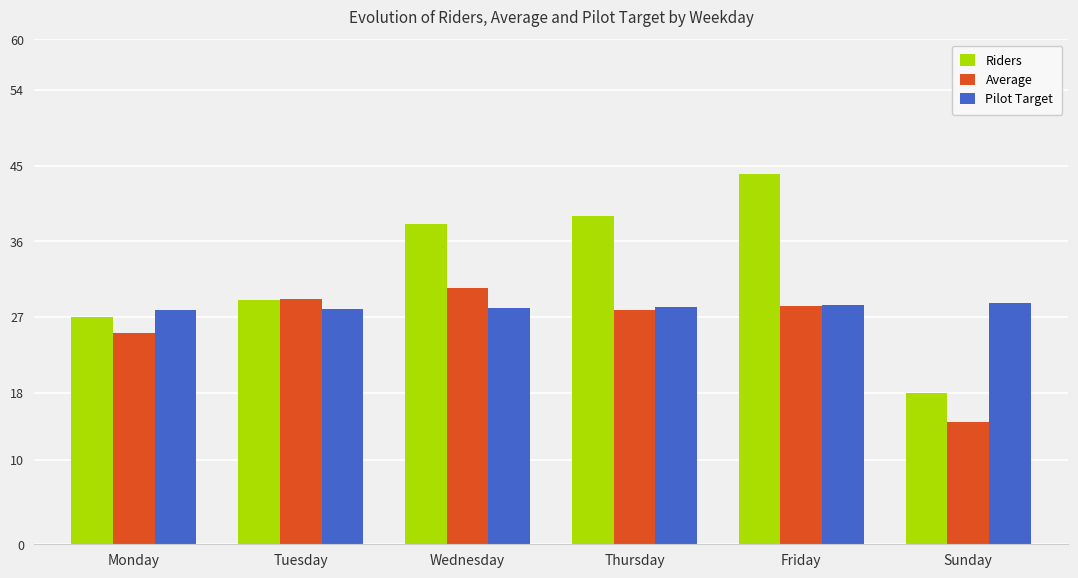

What is the total value across all series at Tuesday?

86.0